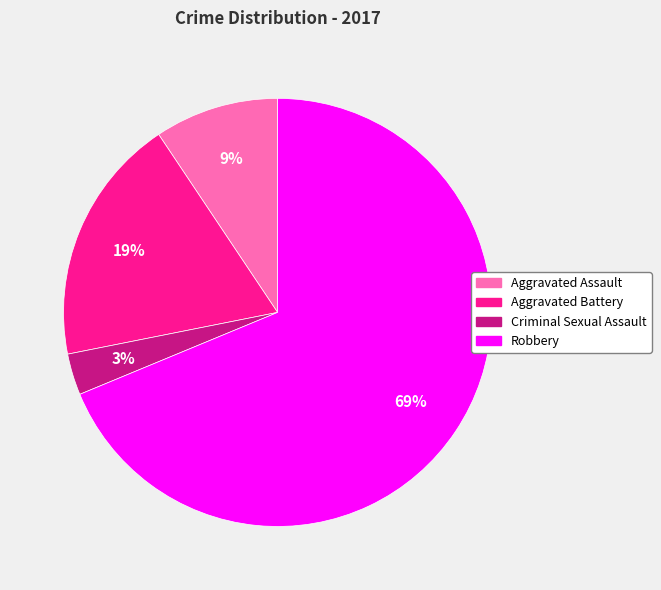

Which has a higher value, Criminal Sexual Assault or Aggravated Assault?

Aggravated Assault